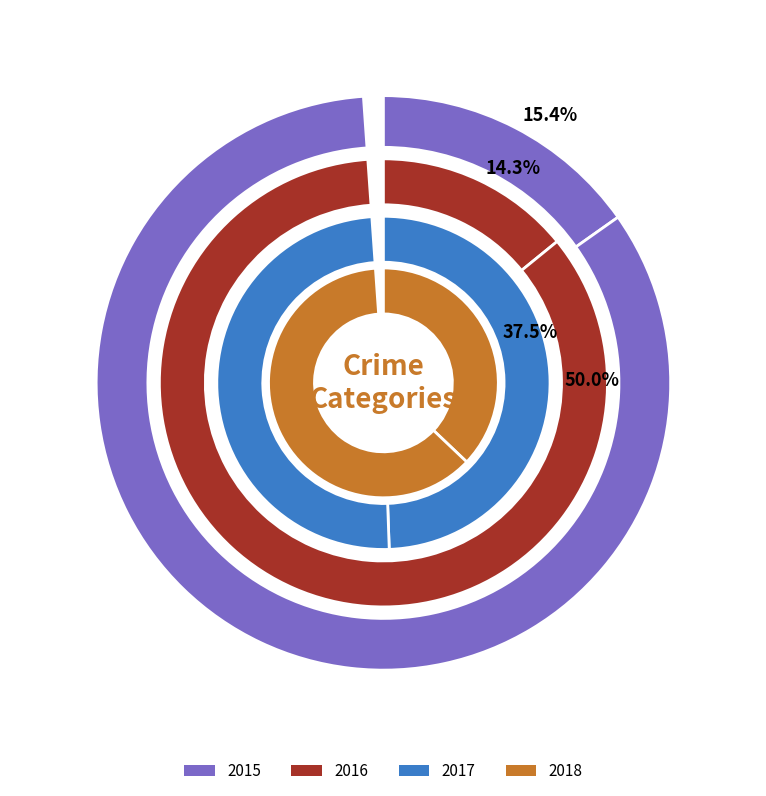

Is it true that Aggravated Battery is 38% of the pie?

True